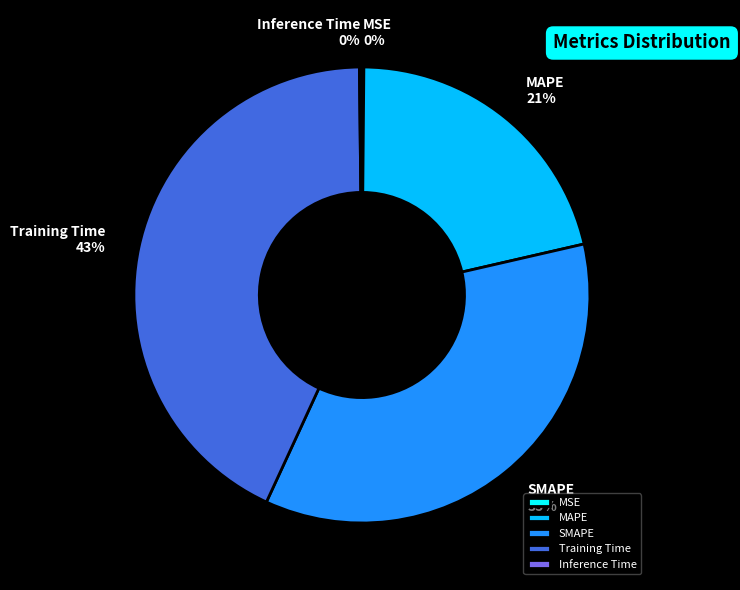

To the nearest percent, what is the difference between the largest and smallest slice percentages?

43%